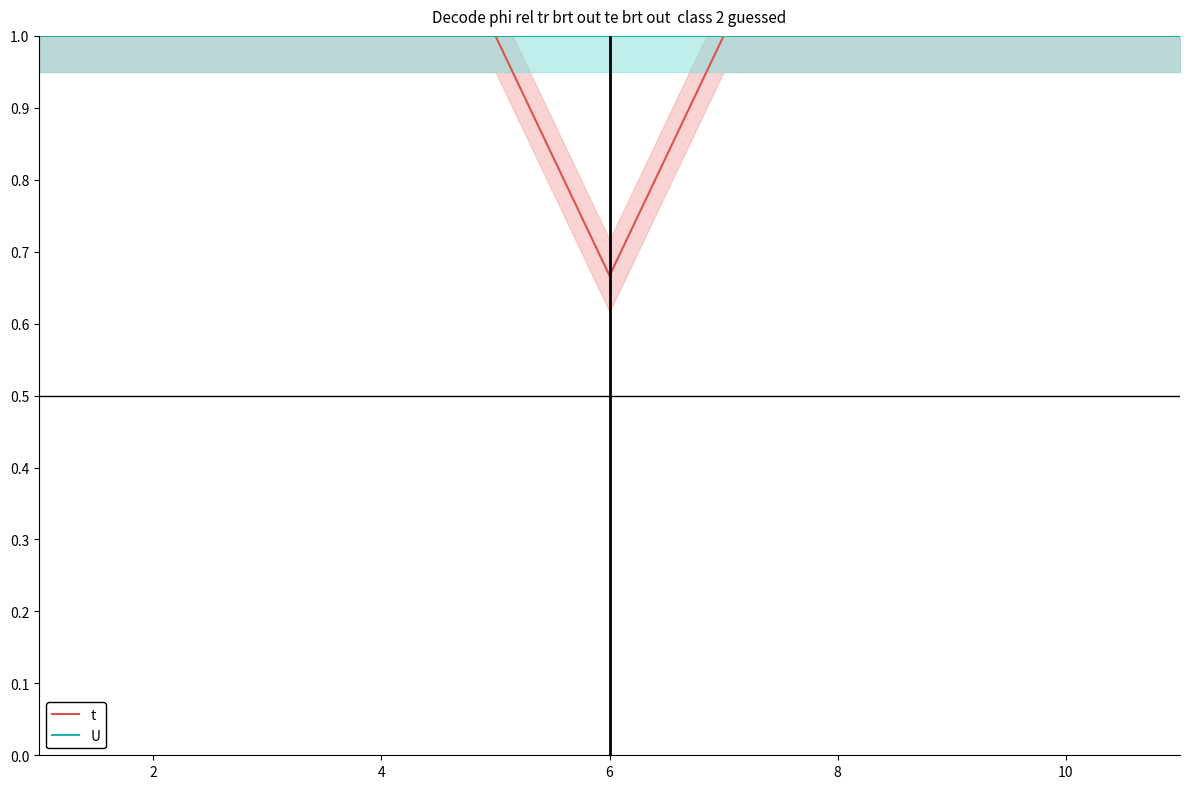

True or false: t has more than 2 points higher than both neighbors.

False